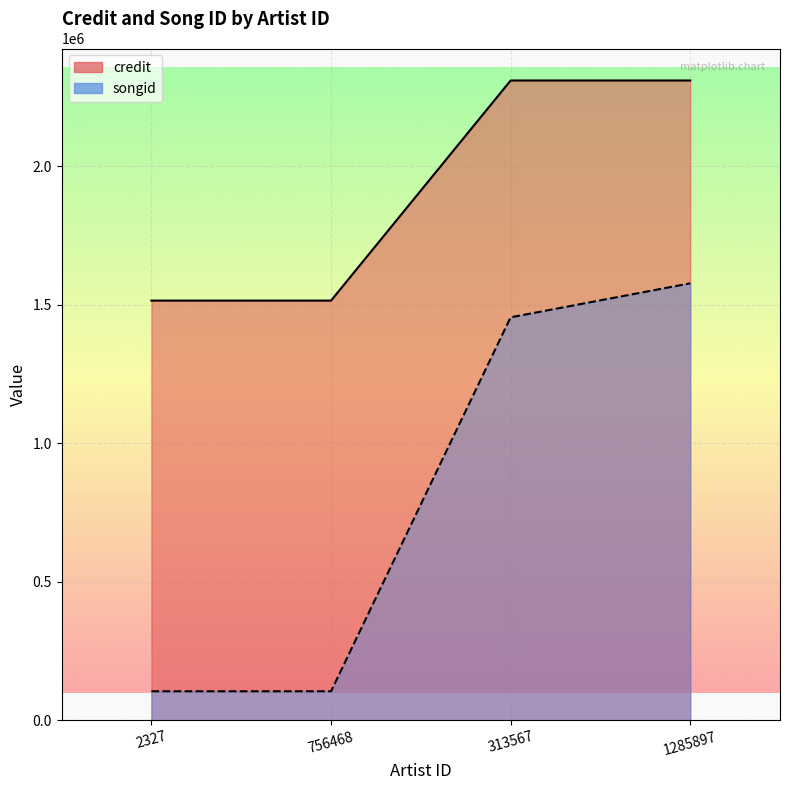

What position from the left is 1285897?

4